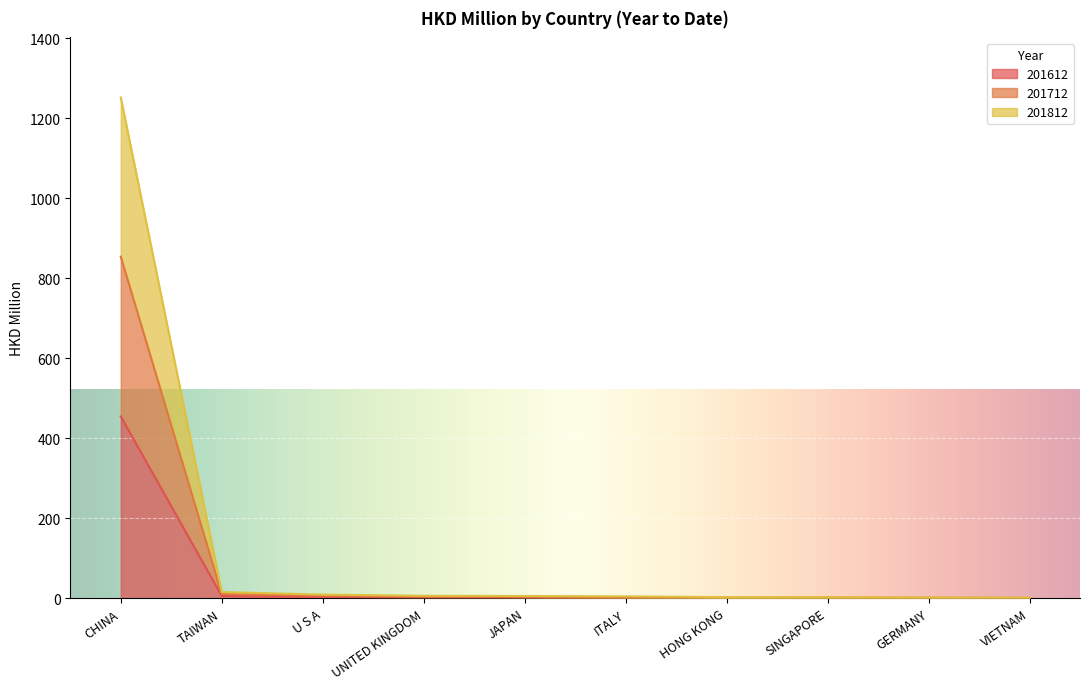

Reading left to right, what are all the values shown in this chart?

201612: 454.4	5.4	3.3	2.1	1.5	1.0	0.7	1.0	0.5	0.3
201712: 854.0	10.5	6.1	4.1	3.3	2.1	1.5	1.7	1.1	0.7
201812: 1252.1	15.3	9.0	6.1	5.5	4.5	2.7	2.5	1.6	1.1